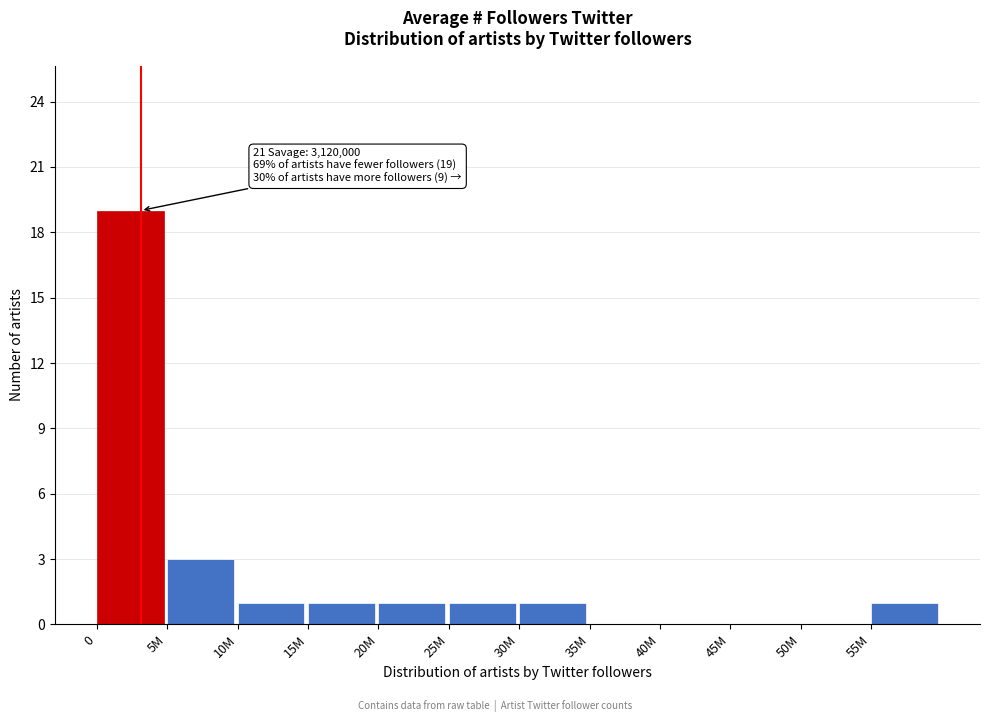

Reading right to left, extract all data points from this chart.

55M=1	50M=0	45M=0	40M=0	35M=0	30M=1	25M=1	20M=1	15M=1	10M=1	5M=3	0=19